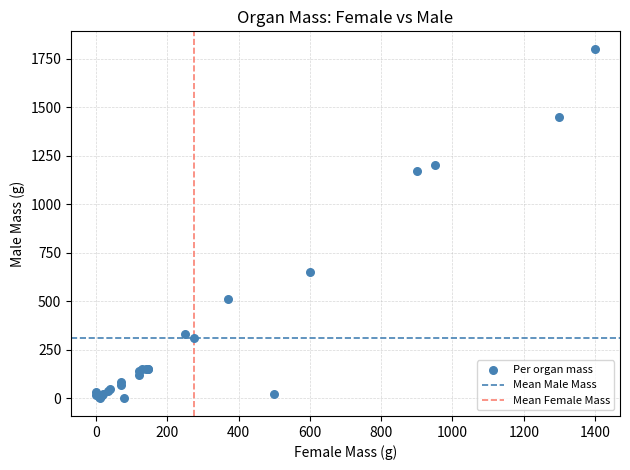

What Y value in the scatter plot is closest to 900?

650